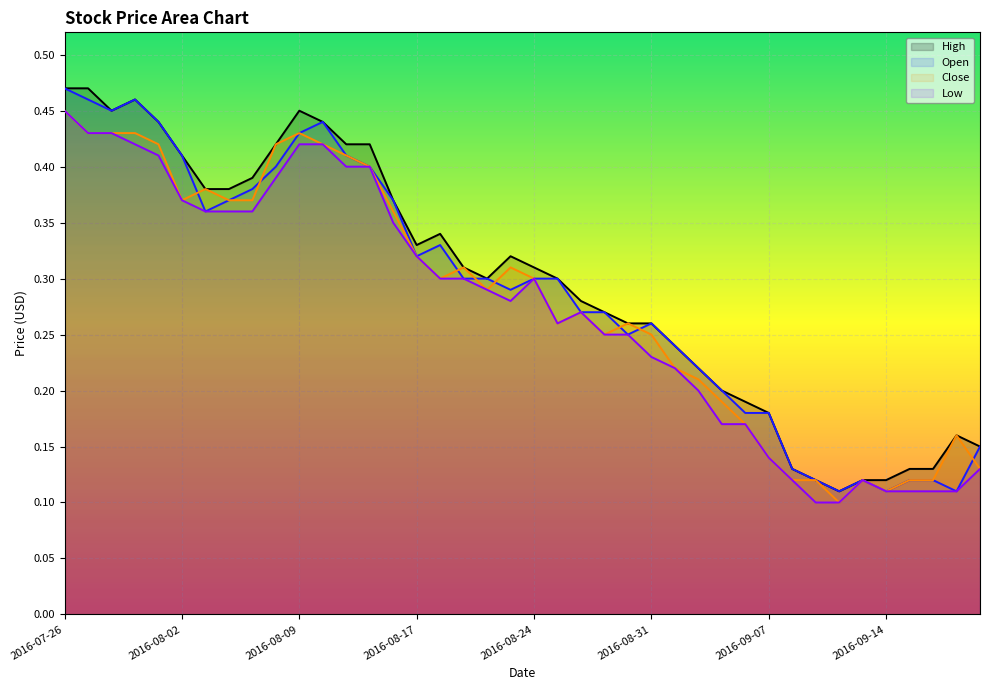

How many lines are shown in the chart?

4